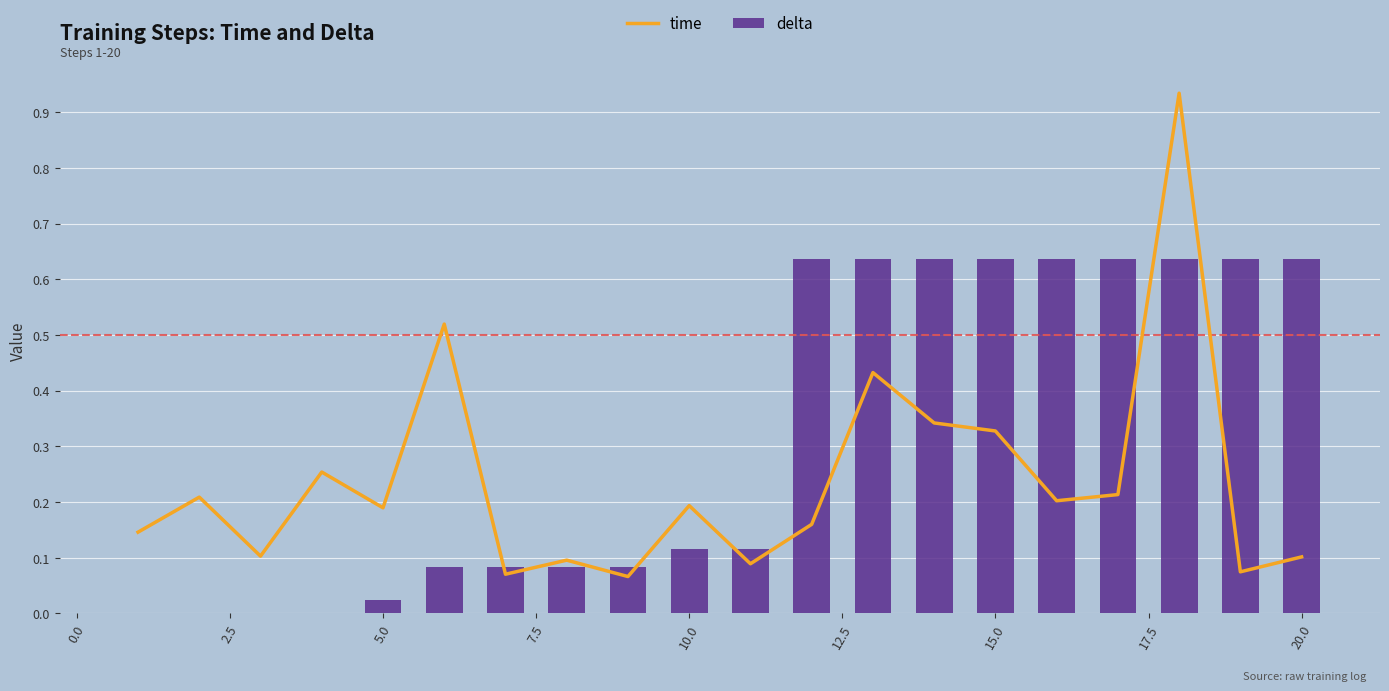

What is the value of the time bar at the 16th from the left?

0.2